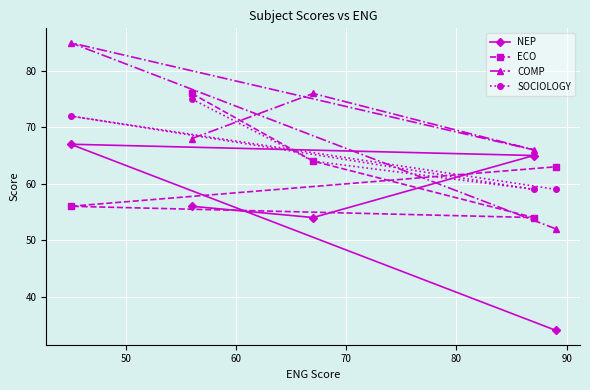

What is the value of the SOCIOLOGY point at the 1st from the left?

72